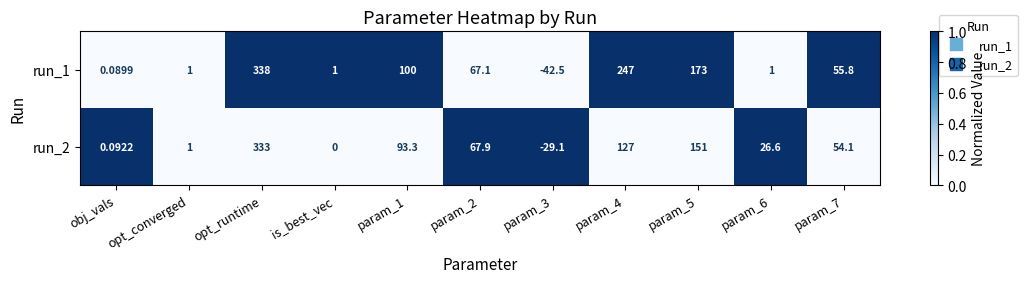

What is the spread (max minus min) of values at opt_runtime?

5.0